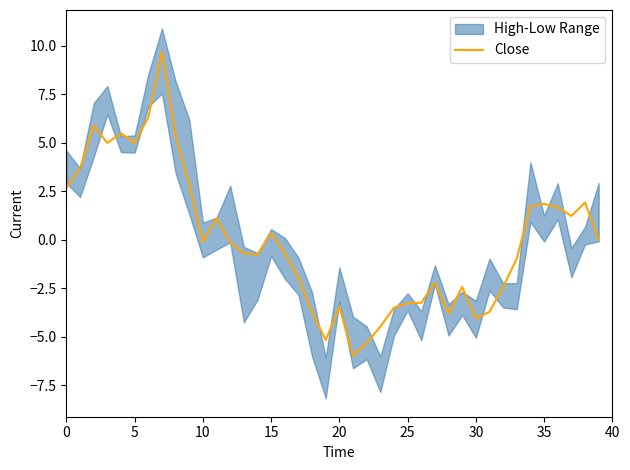

At which category does the chart reach its minimum across all series?

21